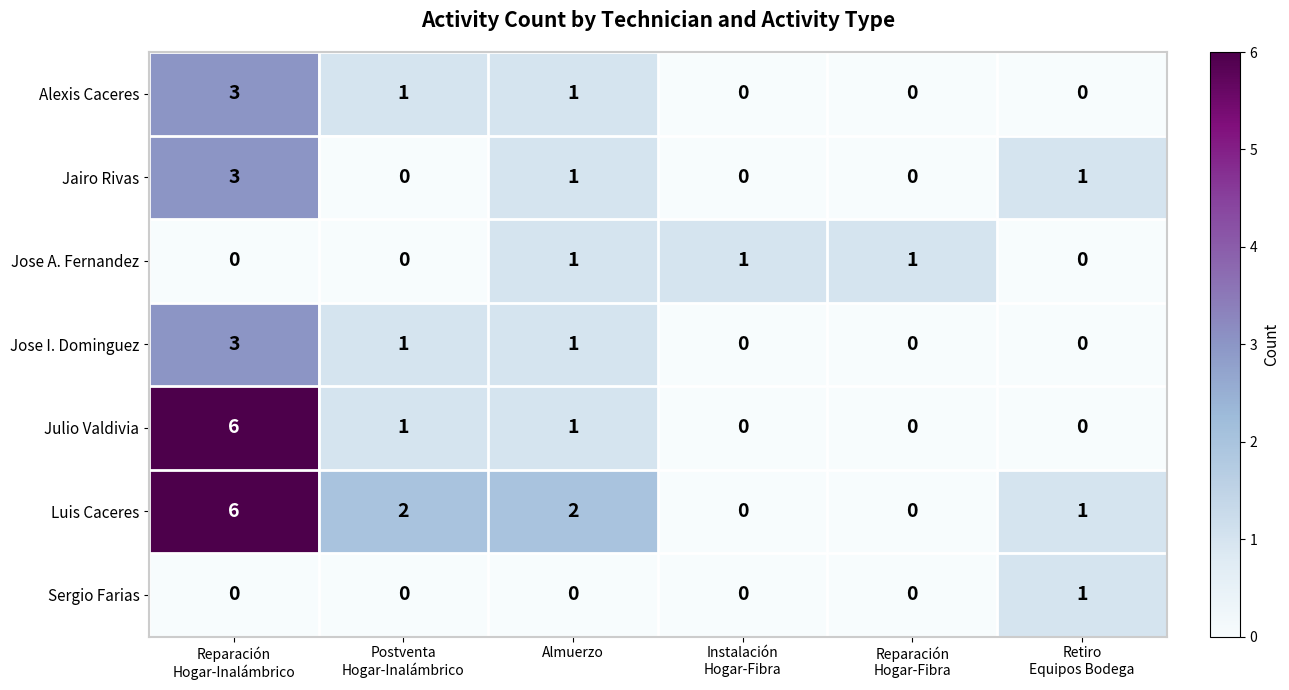

What is the highest value of the Julio Valdivia series?

6